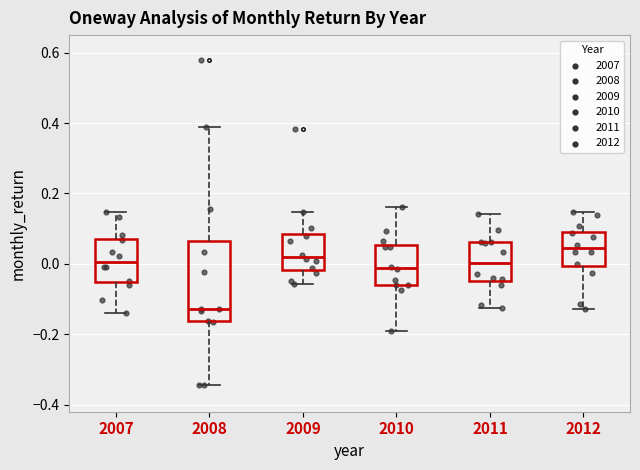

Where does the upper whisker of the box at x = 2010 end on the y-axis? The values are not printed on the chart, so give them approximately, as read against the axis.

0.16